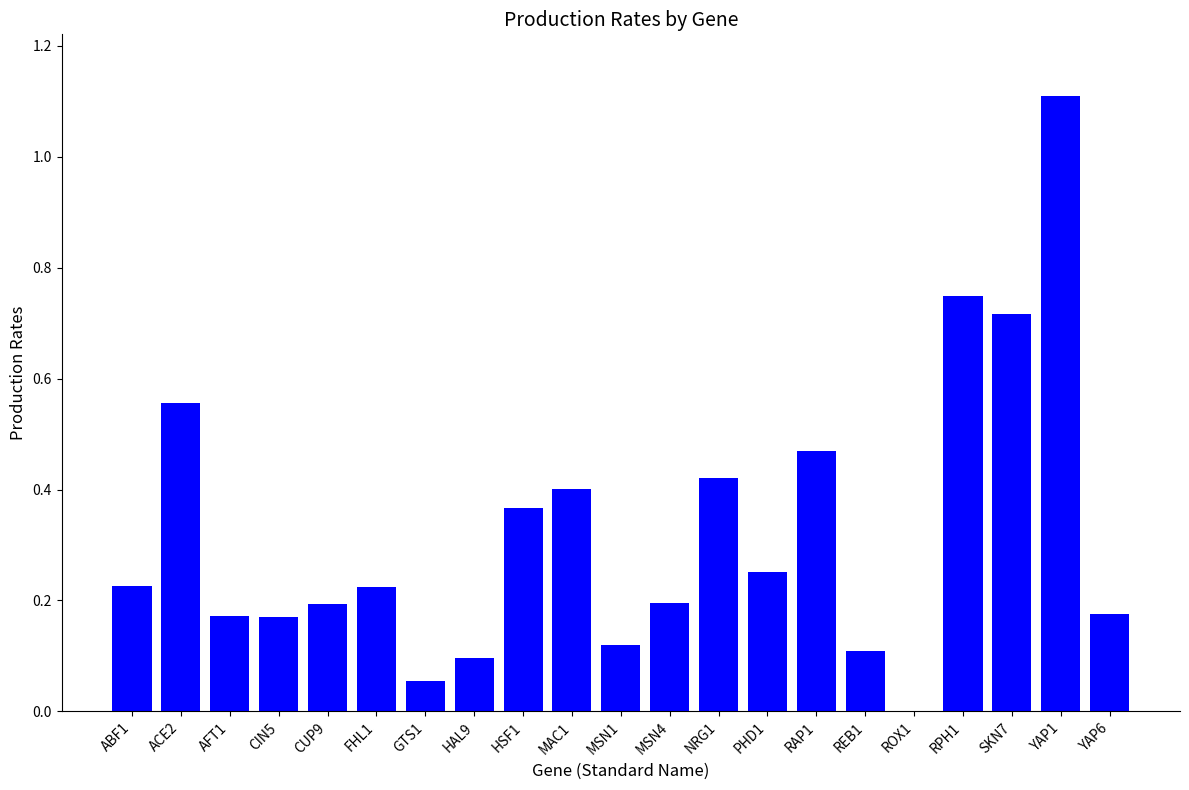

Which label corresponds to the largest value in the chart?

YAP1